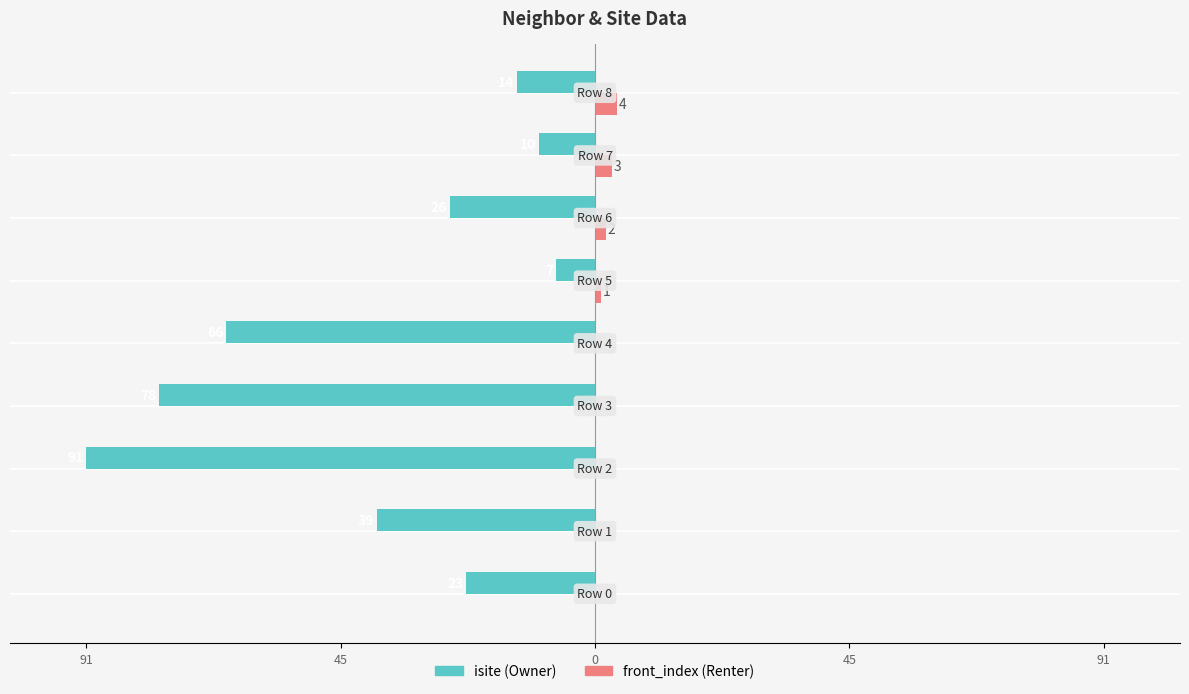

Is it true that front_index equals 1 at 91?

False